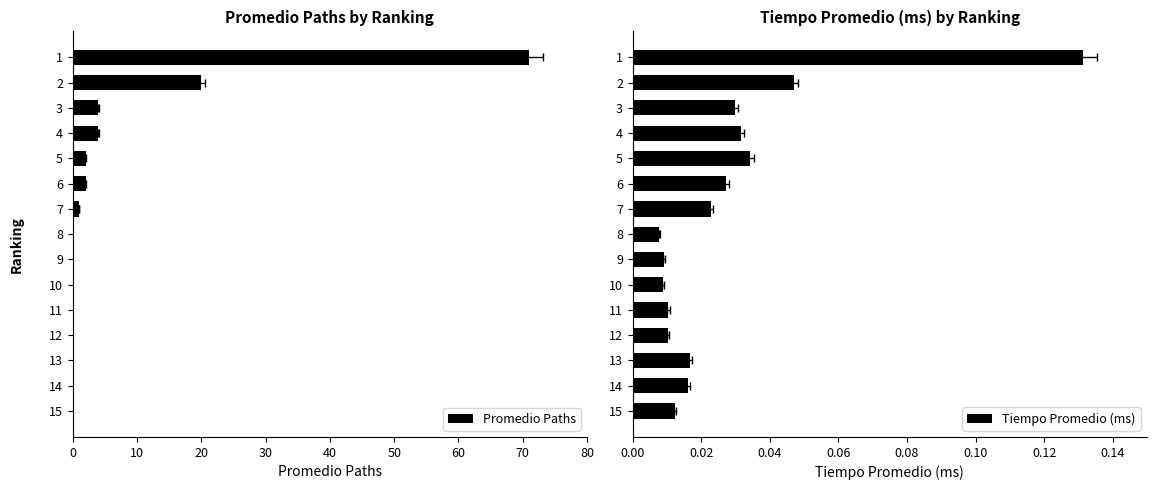

How many groups of bars are there?

15